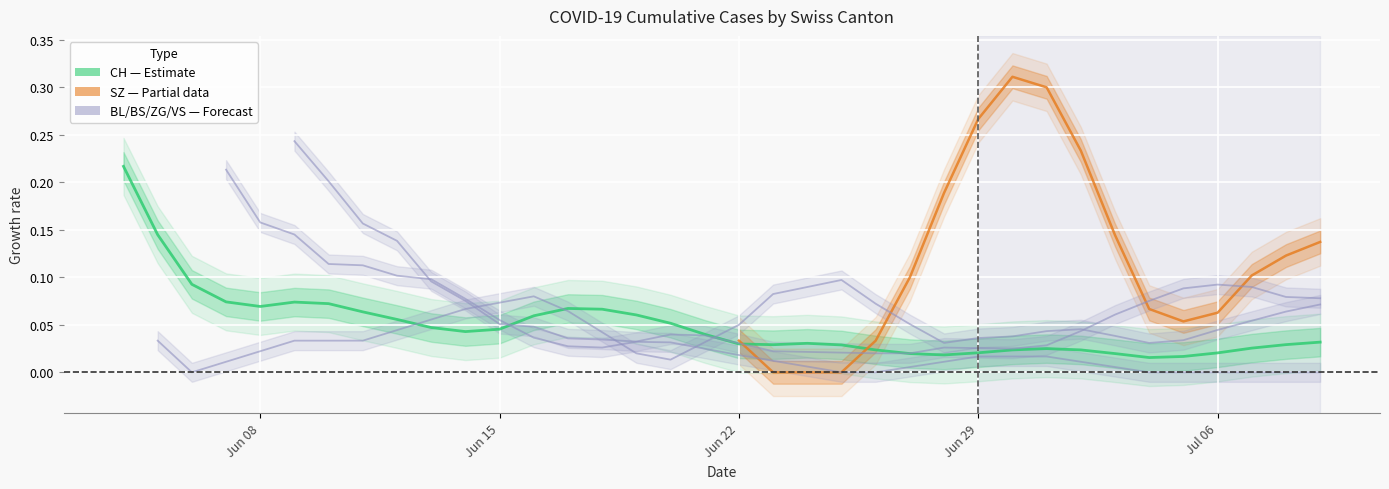

In BL (Forecast), how many points are lower than both neighbors (excluding endpoints)?

2